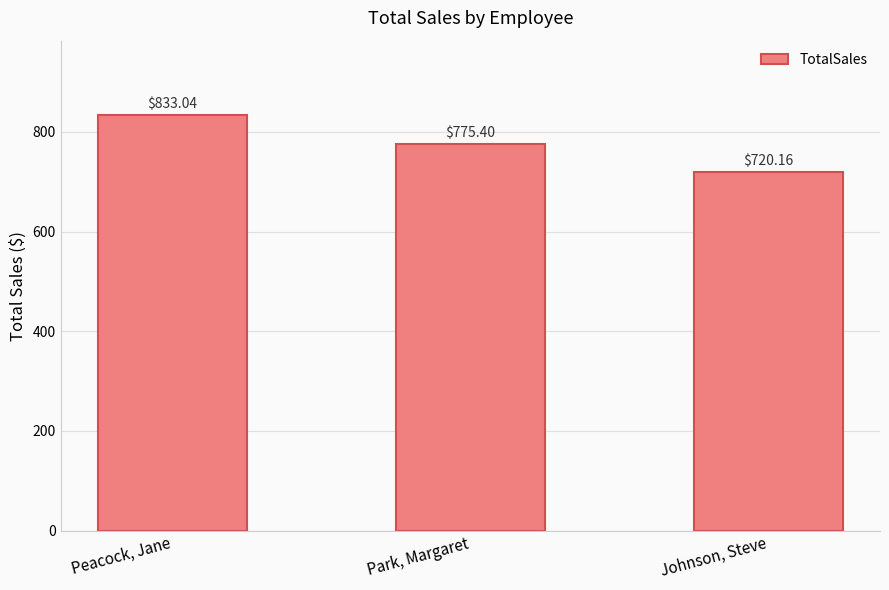

True or false: the data shows 206.0 at Peacock, Jane.

False